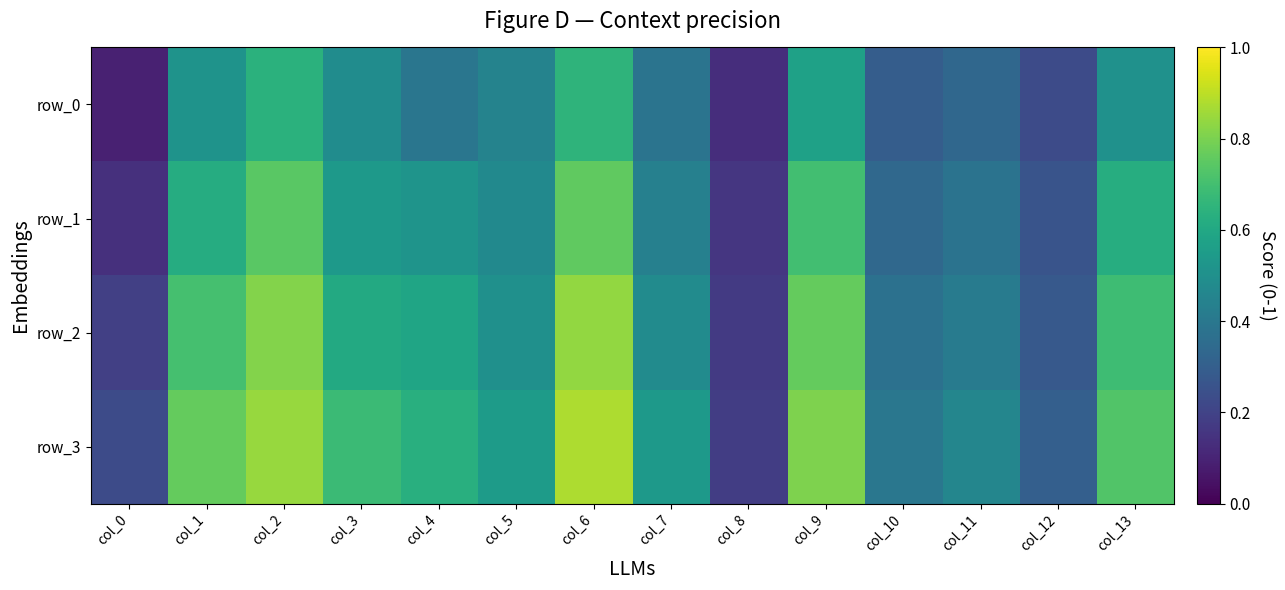

What is the difference between the highest and lowest values at col_3?

0.2